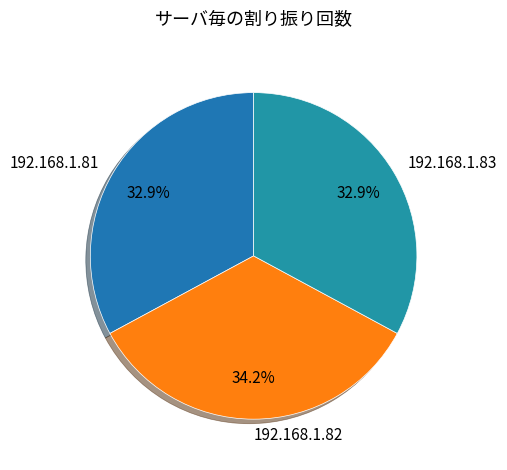

The 192.168.1.82 slice represents 34% of the pie. True or false?

True